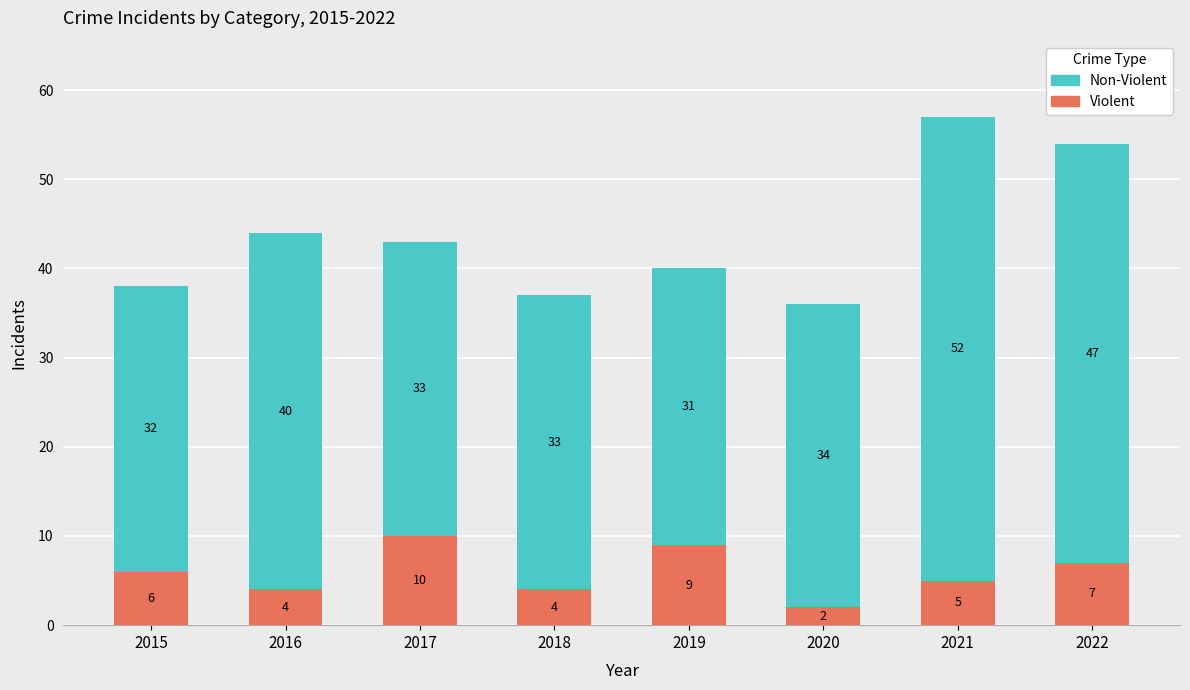

What are all the series names shown in the legend?

Non-Violent, Violent